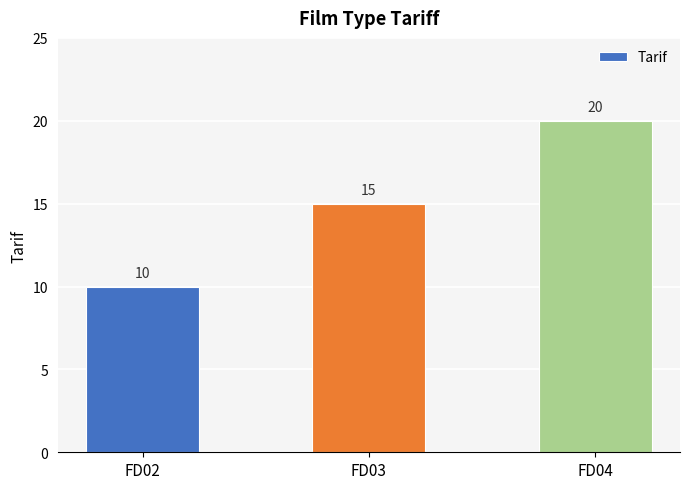

What is the change in value from FD03 to FD04?

+5